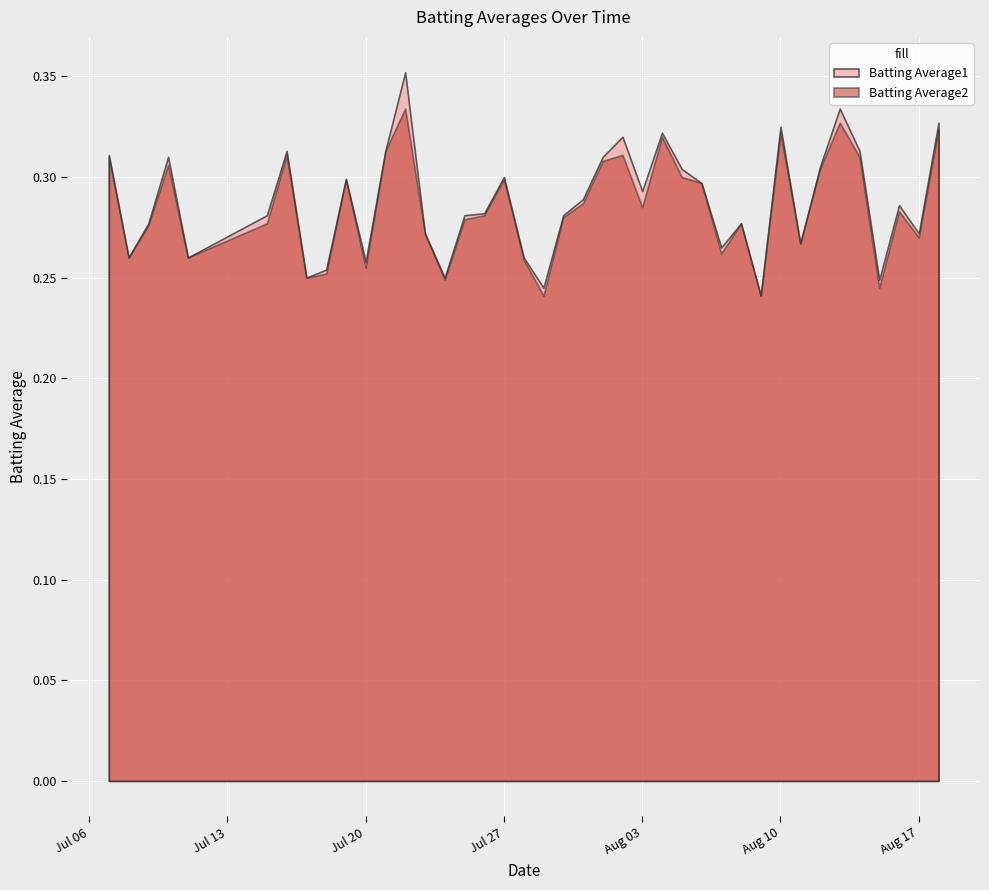

Which series has the largest total across all categories?

Batting Average1